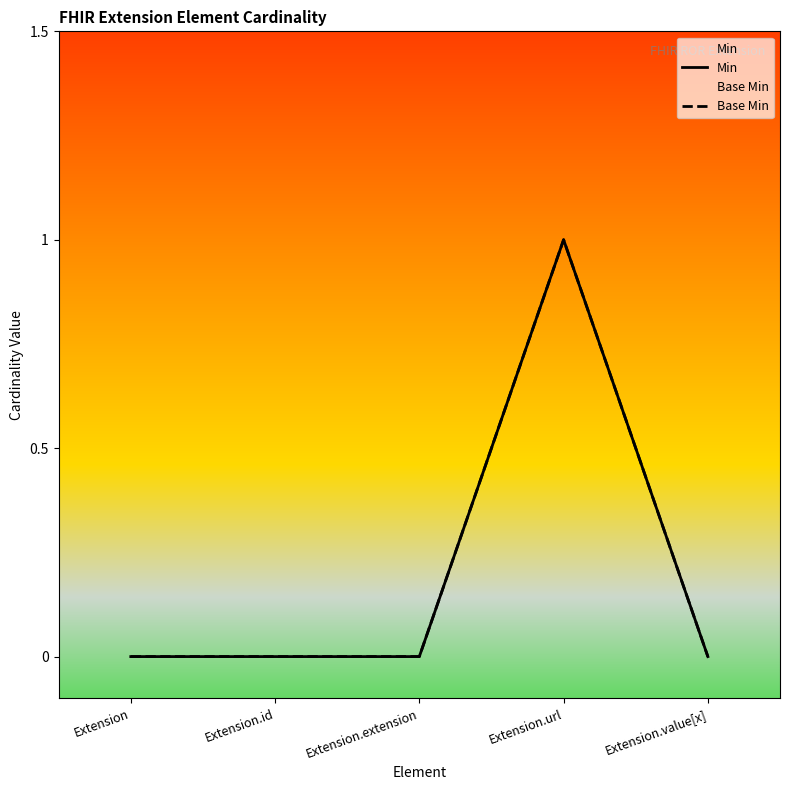

True or false: Min and Base Min cross at least once.

False